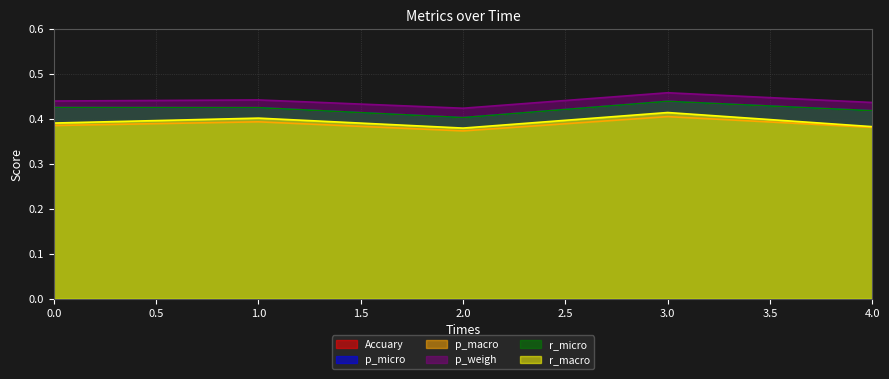

What are all the series names shown in the legend?

Accuary, p_micro, p_macro, p_weigh, r_micro, r_macro